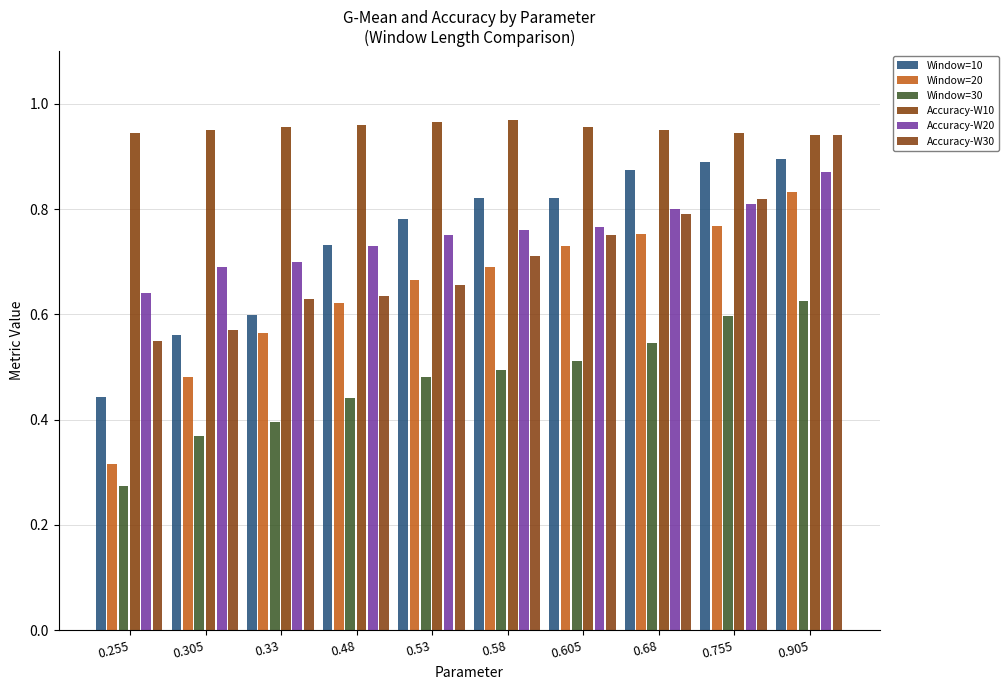

What position from the left is 0.48?

4